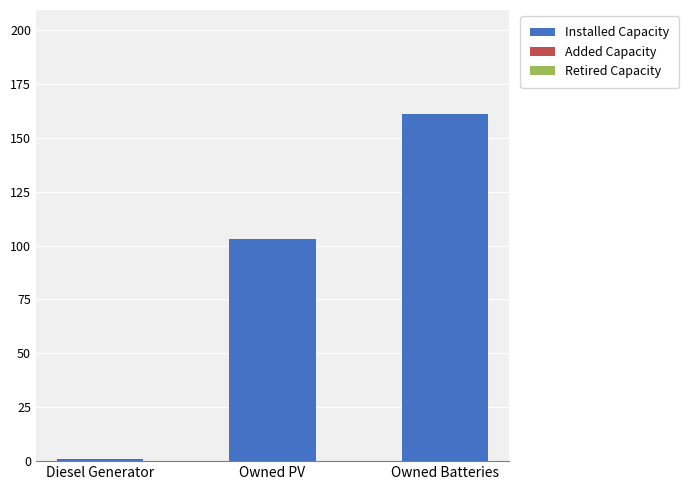

How many bars are there in total?

3